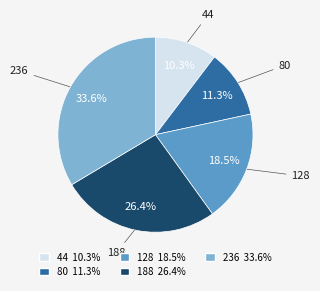

How much of the chart is everything except 128?

81.5%